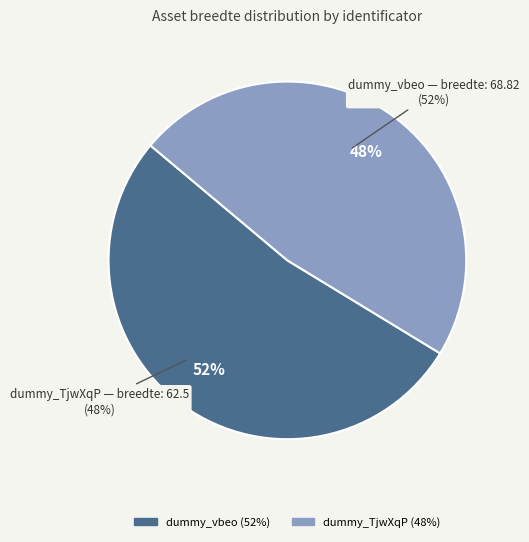

What is the largest slice in the pie chart?

dummy_vbeo